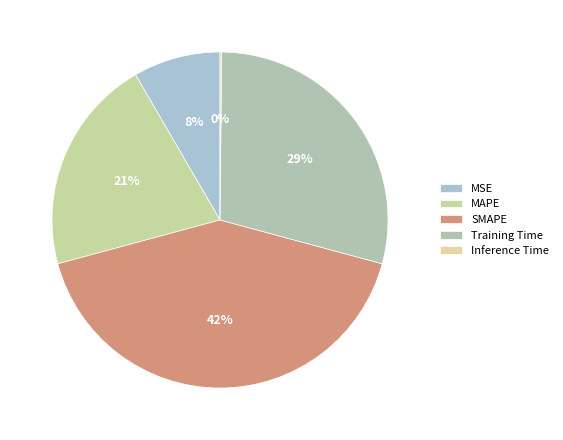

How many segments does this pie chart have?

5